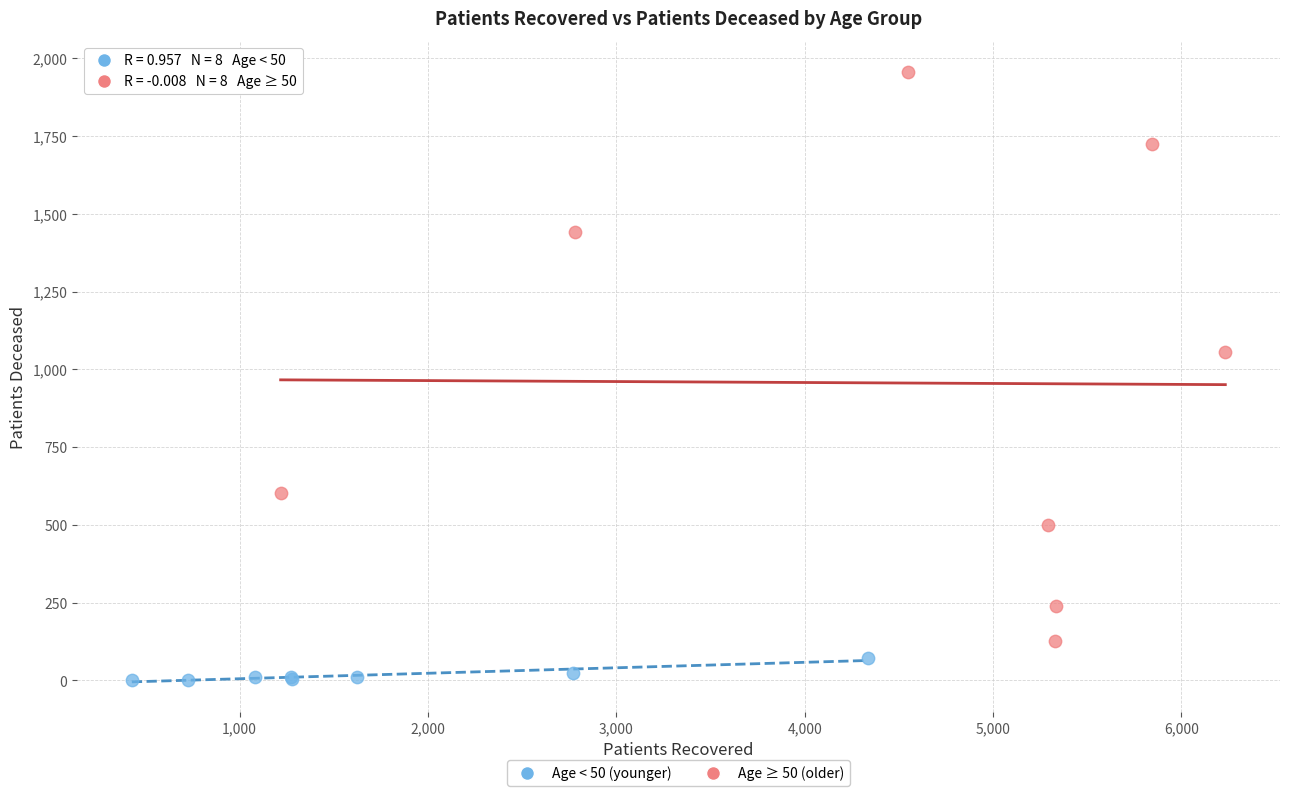

Which series has the widest spread of Y values?

Age ≥ 50 (older)